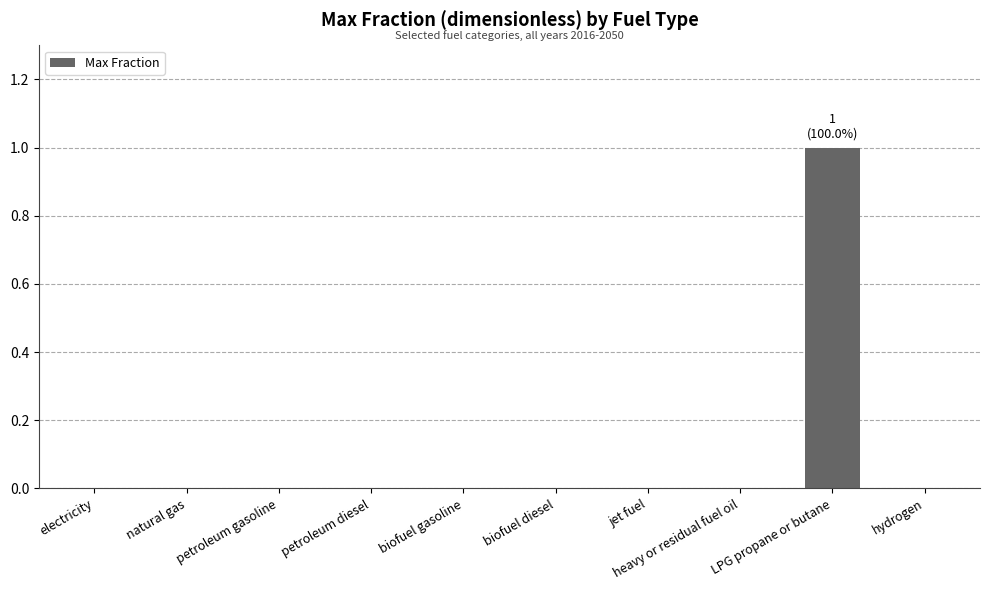

Which category has the highest value across all series?

LPG propane or butane